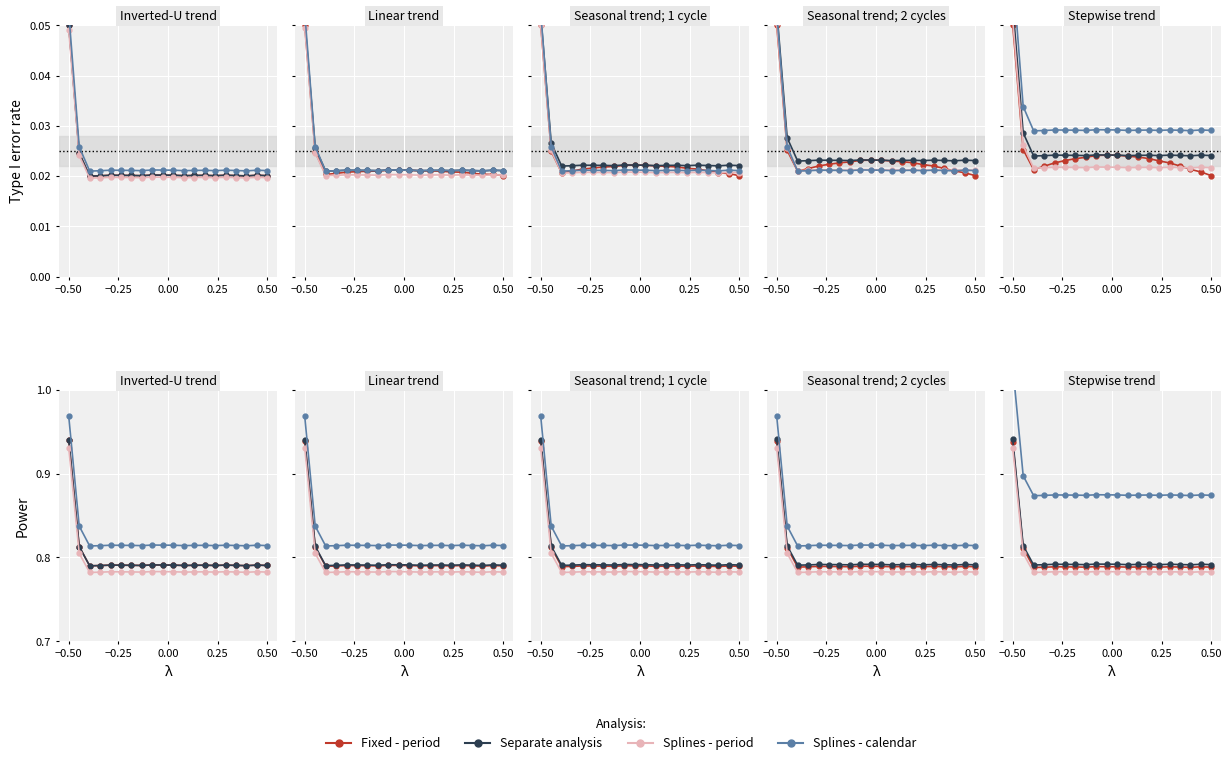

What is the value of the Splines - calendar point at the 4th from the left?

0.9